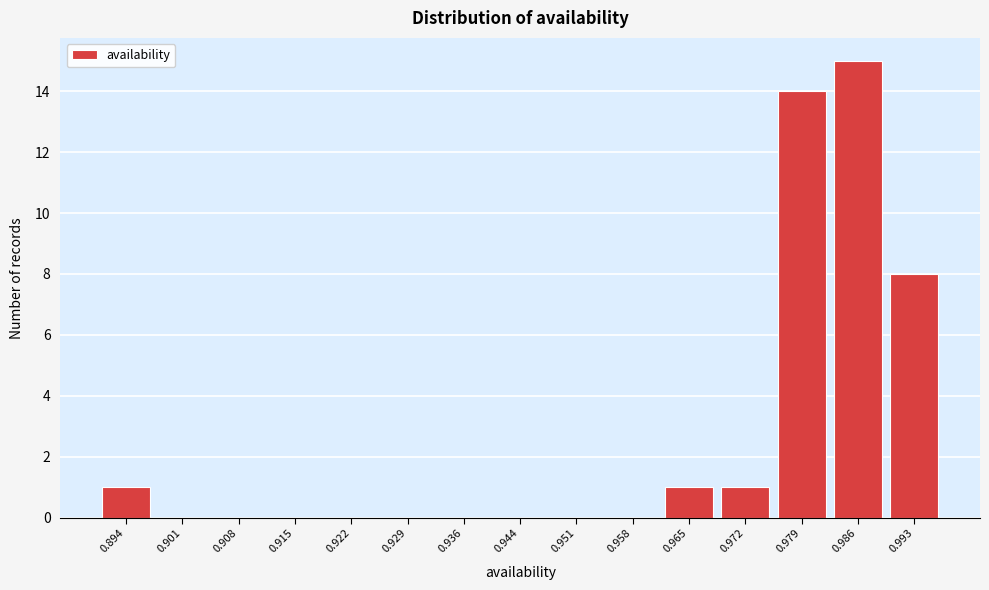

Reading left to right, what are all the values shown in this chart?

0.894=1	0.901=0	0.908=0	0.915=0	0.922=0	0.929=0	0.936=0	0.944=0	0.951=0	0.958=0	0.965=1	0.972=1	0.979=14	0.986=15	0.993=8